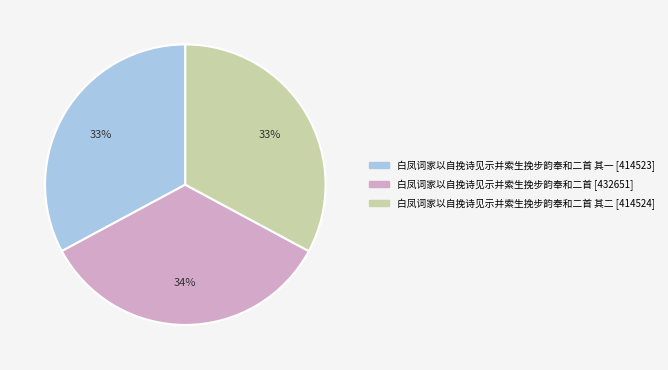

Is there a majority slice in this chart?

No